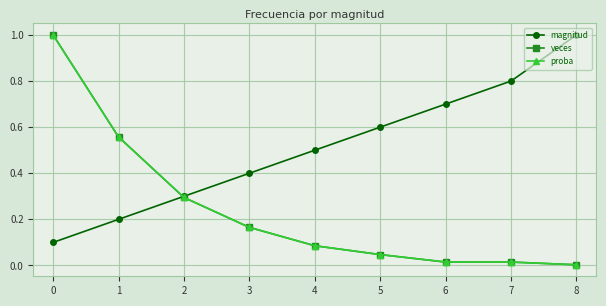

Which series changed the most between 2 and 8?

magnitud